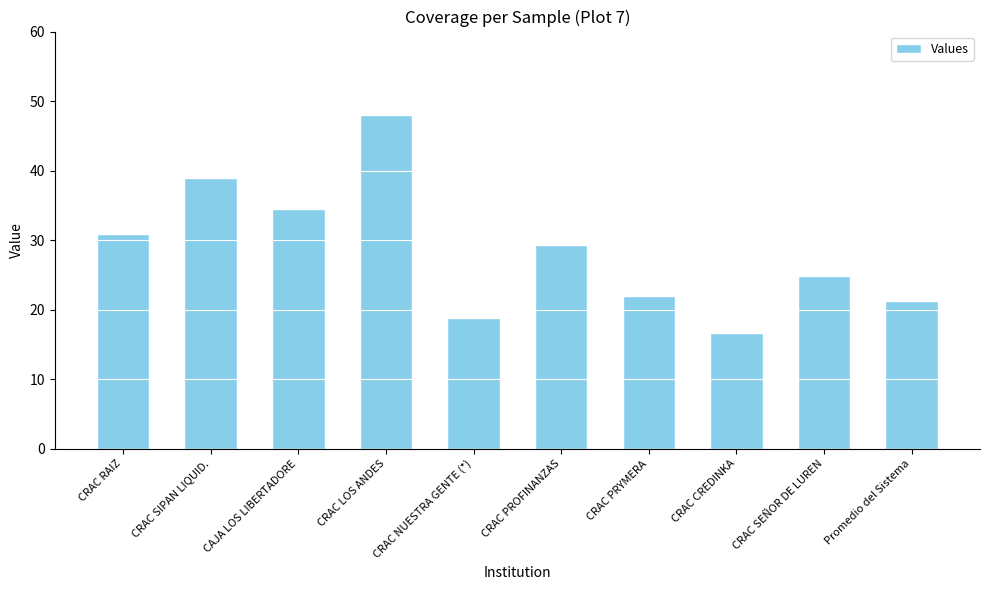

The chart shows a value of 54.1 at CRAC RAIZ. True or false?

False